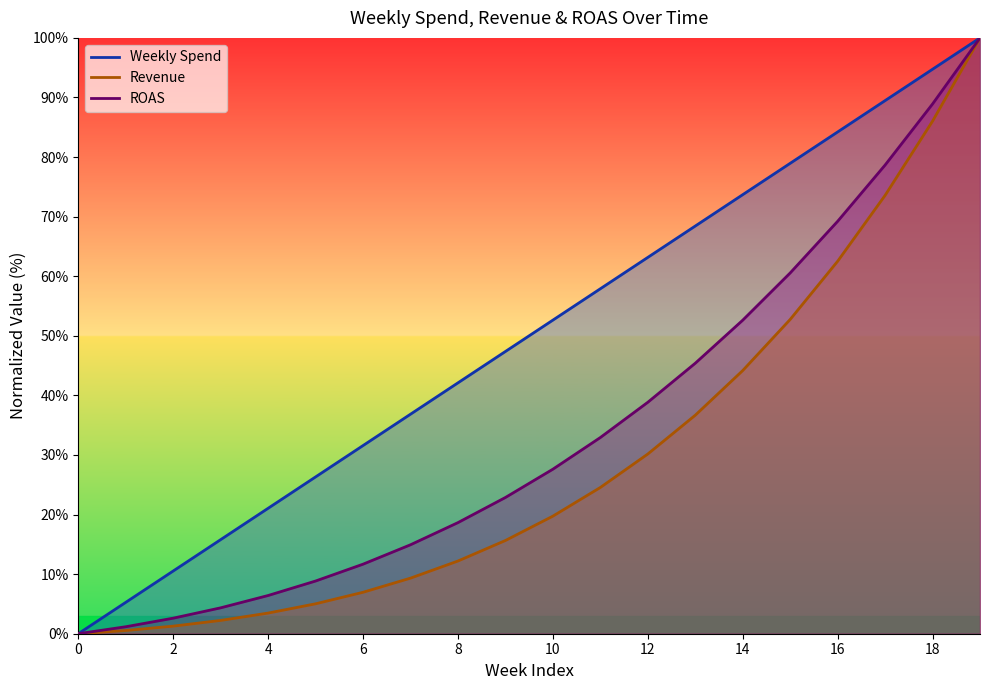

What is the total value across all series at 1?

7.0